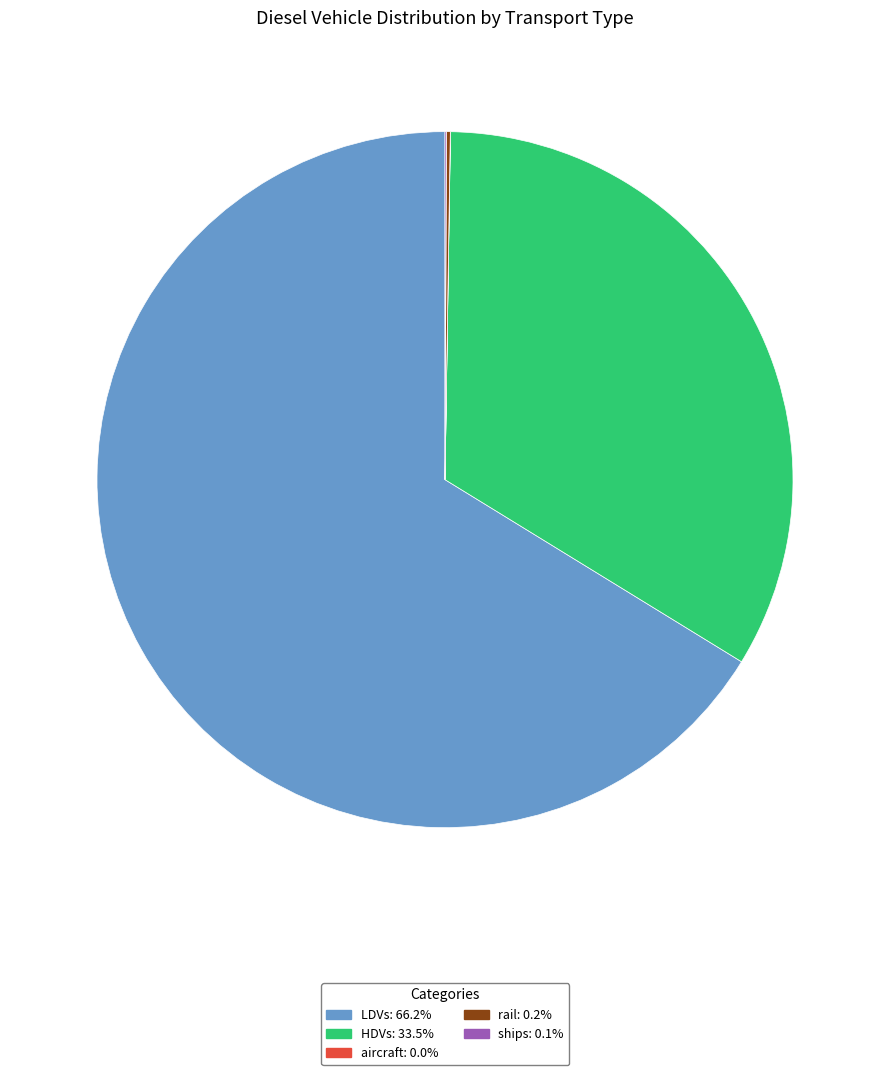

What is the largest slice in the pie chart?

LDVs